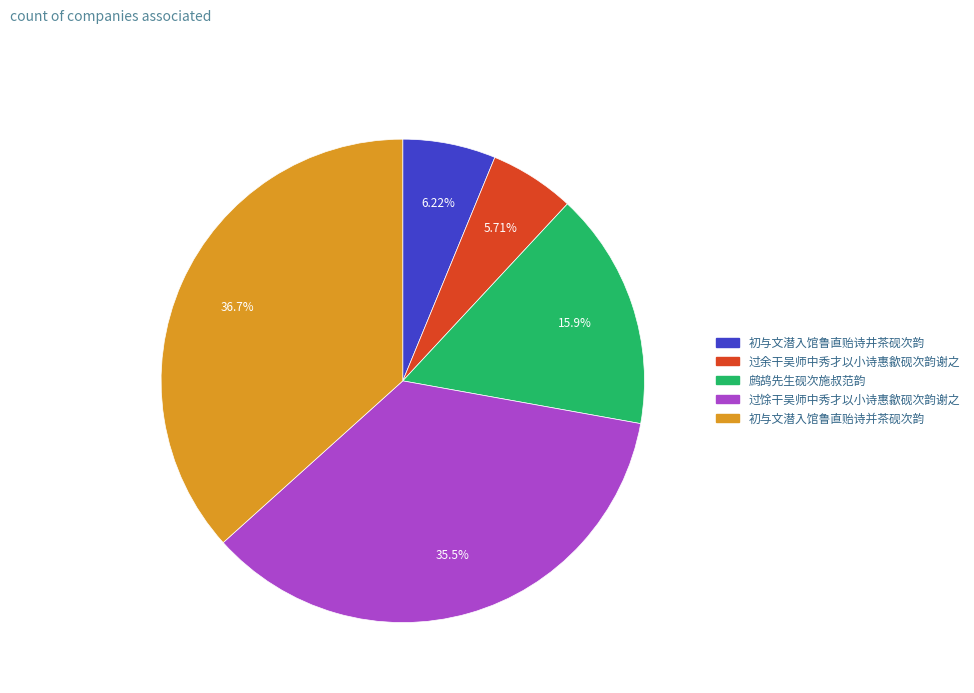

Rank the categories by value from lowest to highest.

过余干吴师中秀才以小诗惠歙砚次韵谢之, 初与文潜入馆鲁直贻诗井茶砚次韵, 鹧鸪先生砚次施叔范韵, 过馀干吴师中秀才以小诗惠歙砚次韵谢之, 初与文潜入馆鲁直贻诗并茶砚次韵